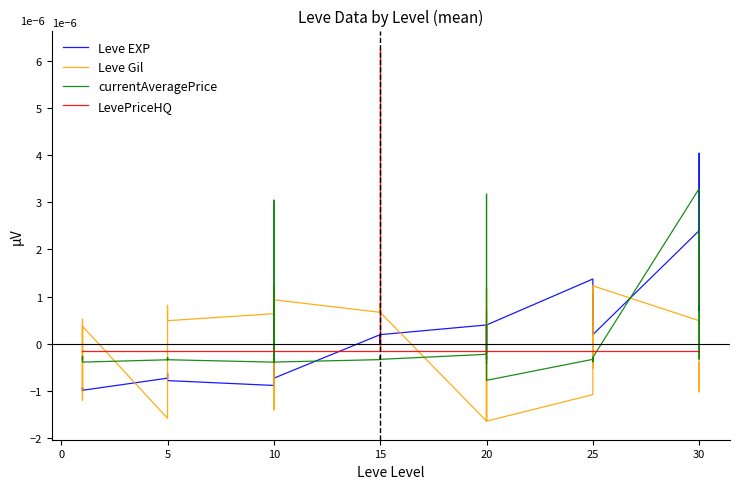

How many intersections are there between Leve EXP and Leve Gil?

17